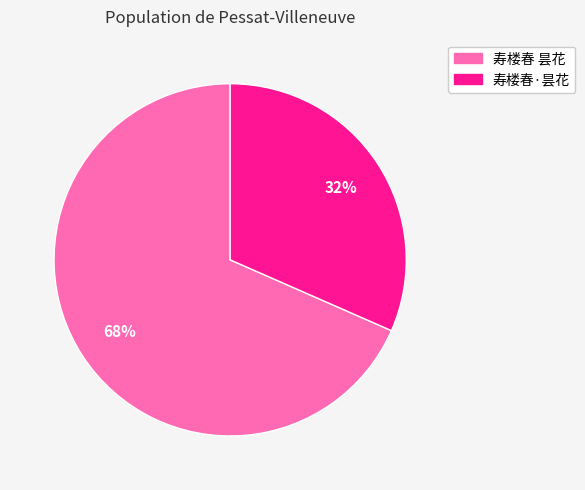

Which slice is the largest?

寿楼春 昙花